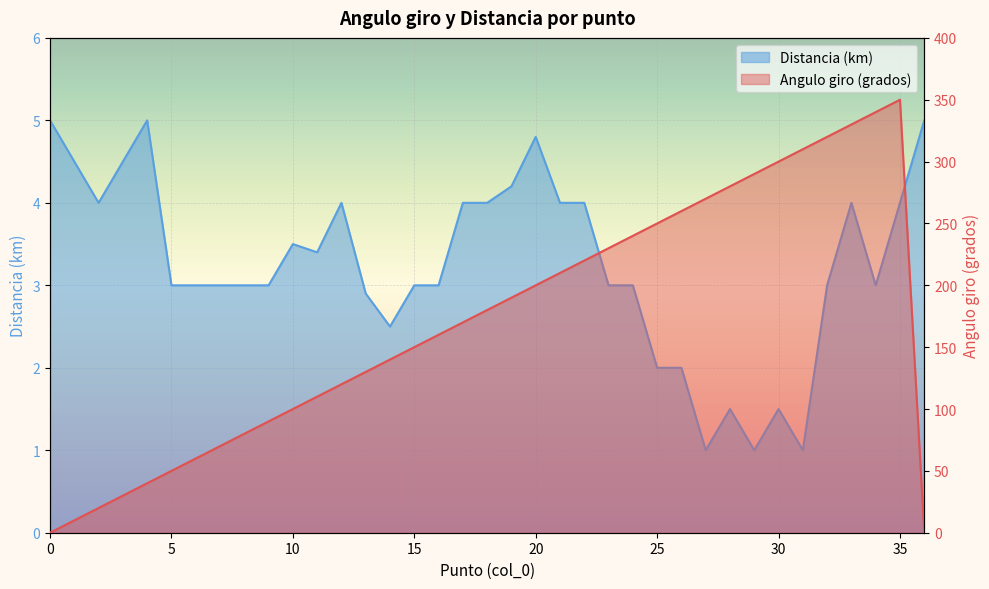

Which has a higher value, 26 or 24?

26